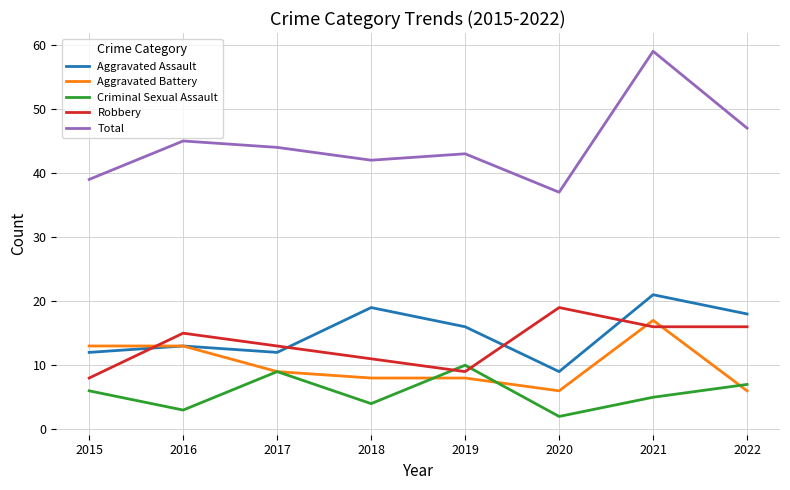

Rank the series at 2020 from lowest to highest value.

Criminal Sexual Assault, Aggravated Battery, Aggravated Assault, Robbery, Total